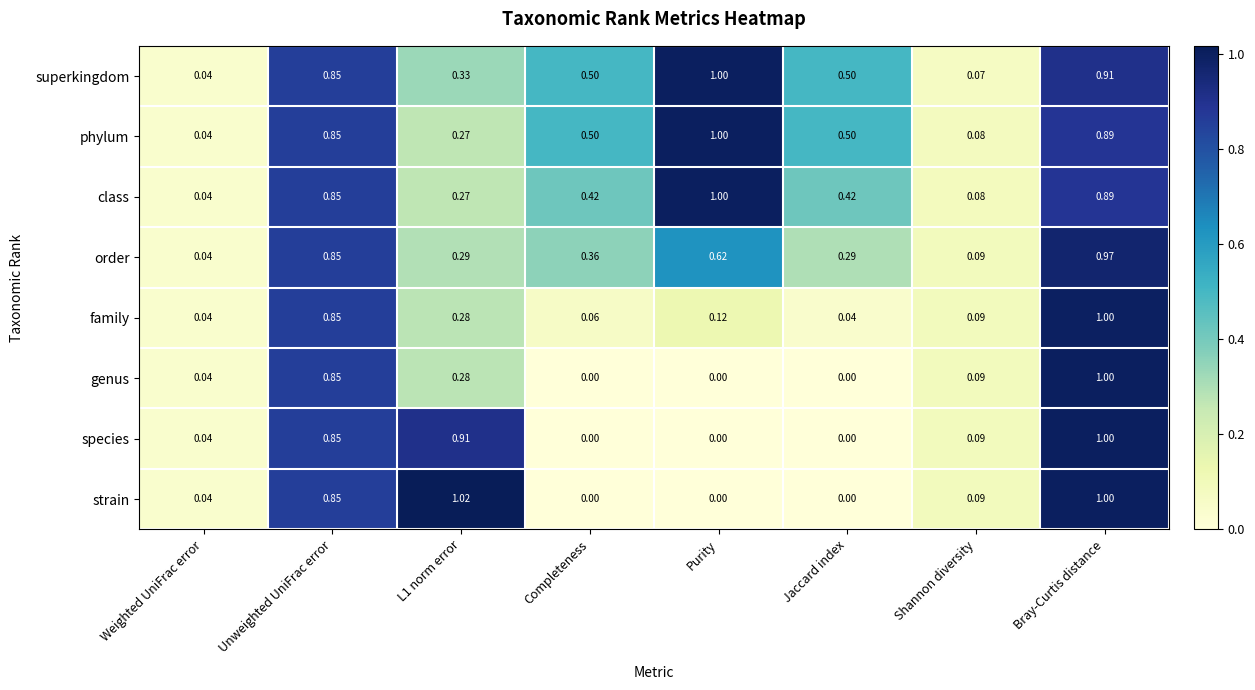

Which series changed the most between L1 norm error and Jaccard index?

strain